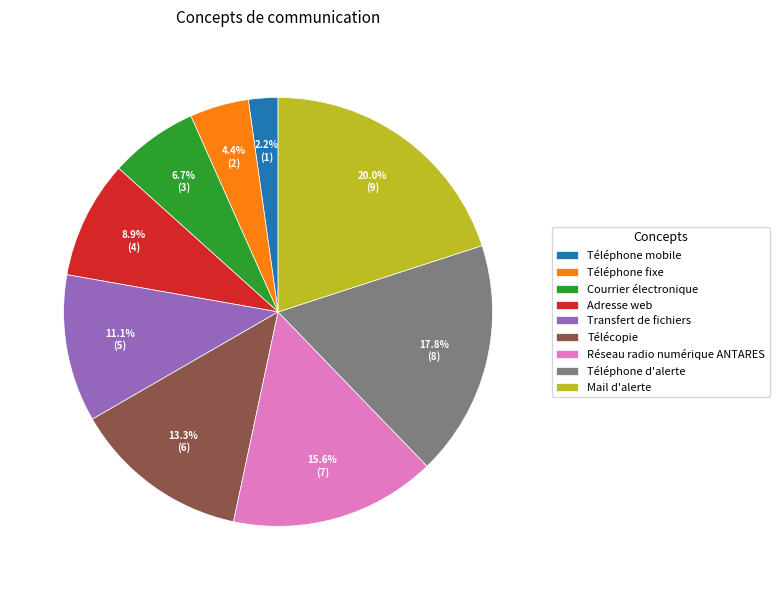

To the nearest percent, what is the difference between the Téléphone d'alerte and Adresse web slice percentages?

9%